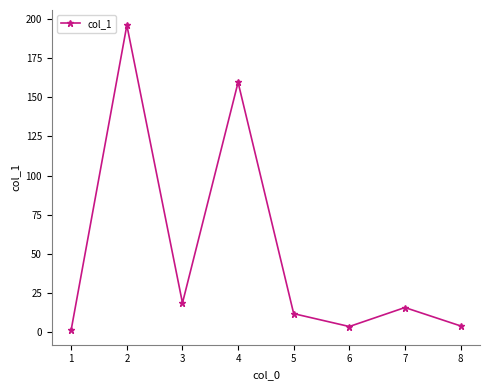

What is the difference between the second highest and second lowest values?

155.6